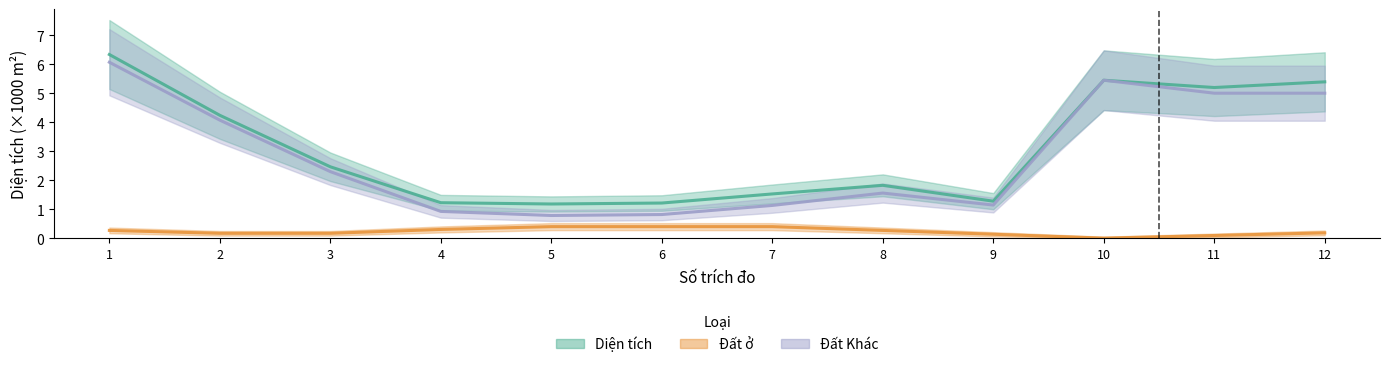

How many data points does each series have?

12